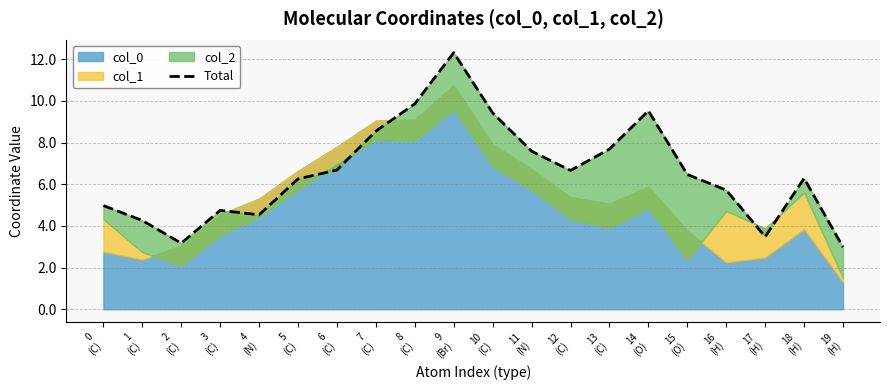

Does the chart display data point markers on the line(s)?

No